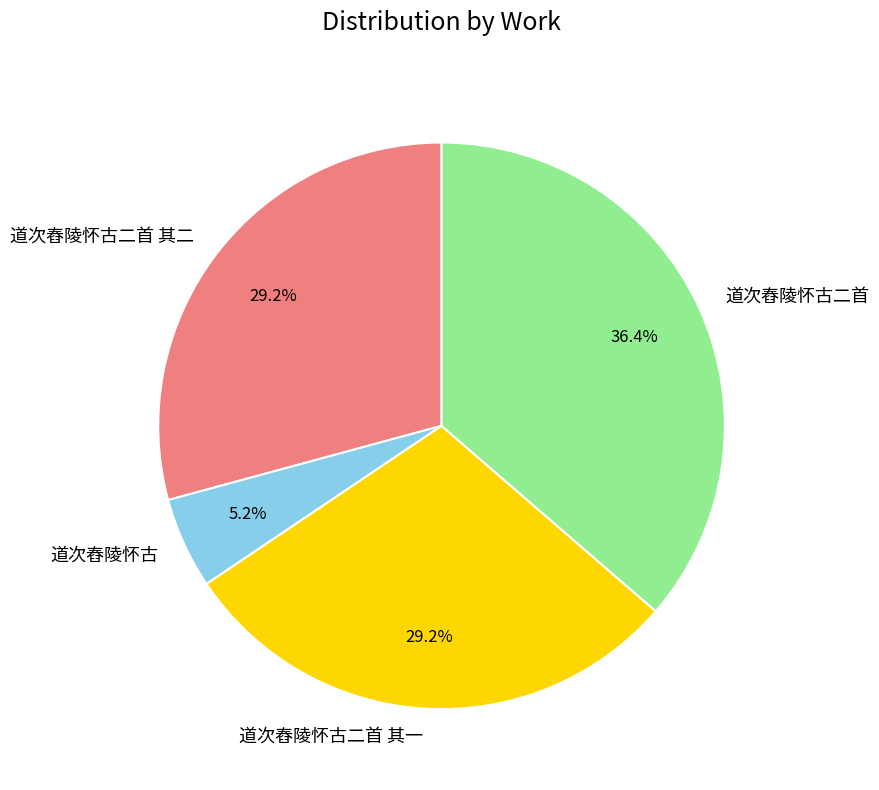

What percentage do 道次舂陵怀古 and 道次舂陵怀古二首 其一 together represent?

34.4%